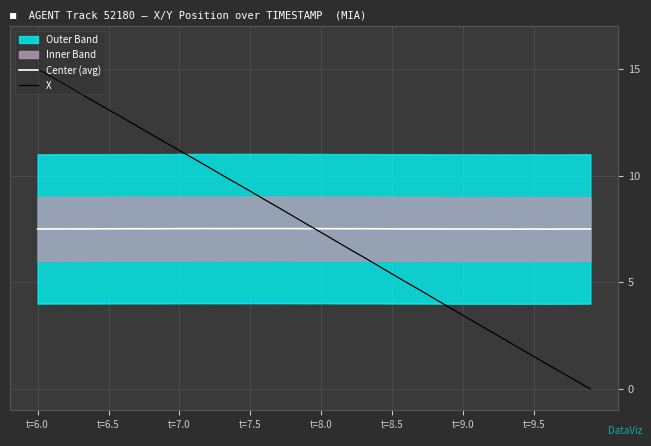

Reading left to right, list all the values displayed in this chart.

Center (avg): 7.5	7.5	7.5	7.5	7.5	7.5	7.5	7.5	7.5	7.5	7.5	7.5	7.5	7.5	7.5	7.5	7.5	7.5	7.5	7.5	7.5	7.5	7.5	7.5	7.5	7.5	7.5	7.5	7.5	7.5	7.5	7.5	7.5	7.5	7.5	7.5	7.5	7.5	7.5	7.5
X: 15.0	14.6	14.2	13.8	13.5	13.1	12.7	12.3	11.9	11.6	11.2	10.8	10.4	10.0	9.7	9.3	8.9	8.5	8.1	7.7	7.3	6.9	6.6	6.2	5.8	5.4	5.0	4.6	4.2	3.8	3.5	3.1	2.7	2.3	1.9	1.5	1.1	0.8	0.4	0.0